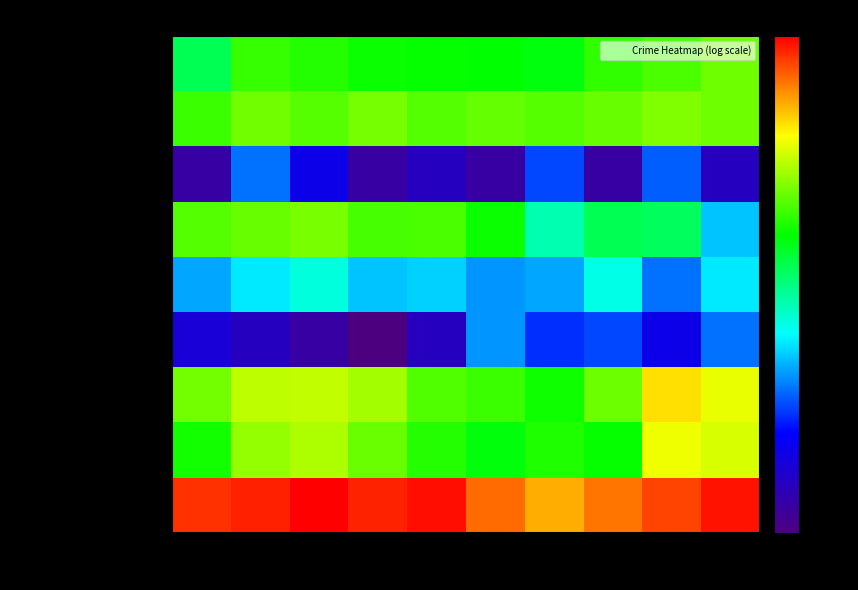

Which category has the lowest value across all series?

2018